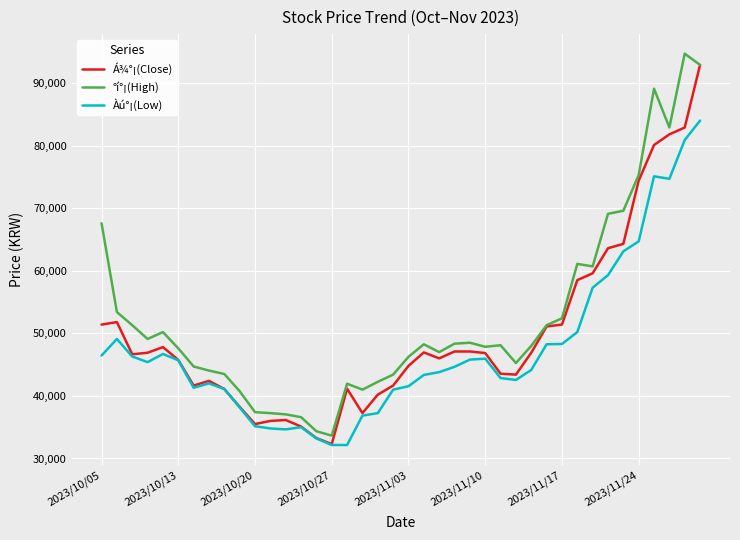

What is the minimum value shown in the chart?

32150